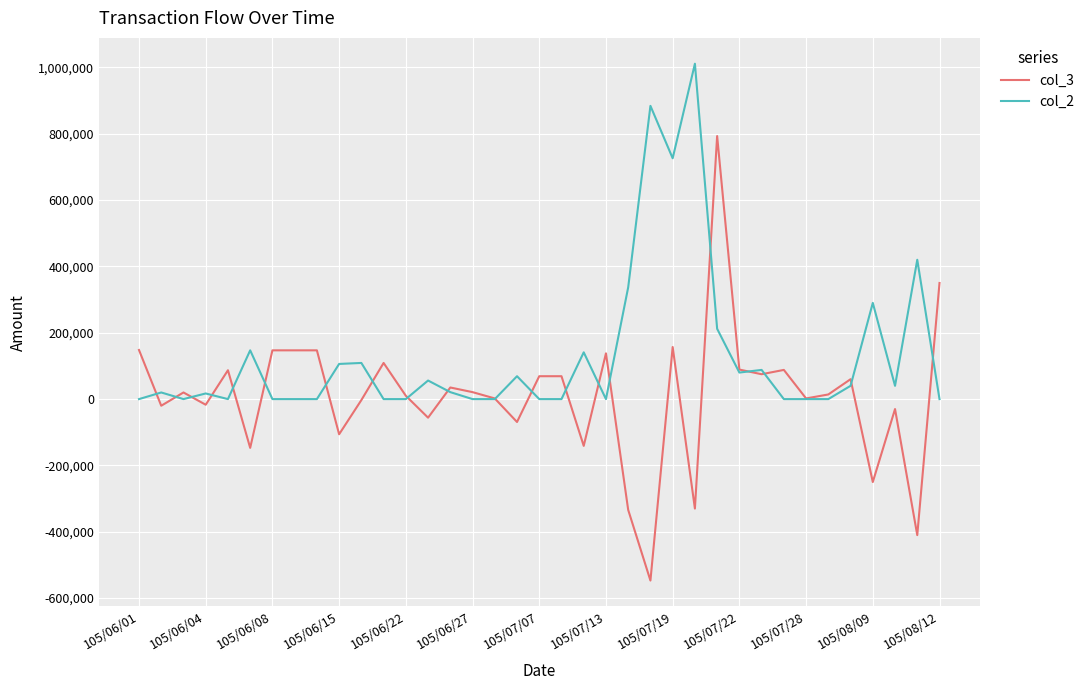

What is the minimum value for col_3?

-547000